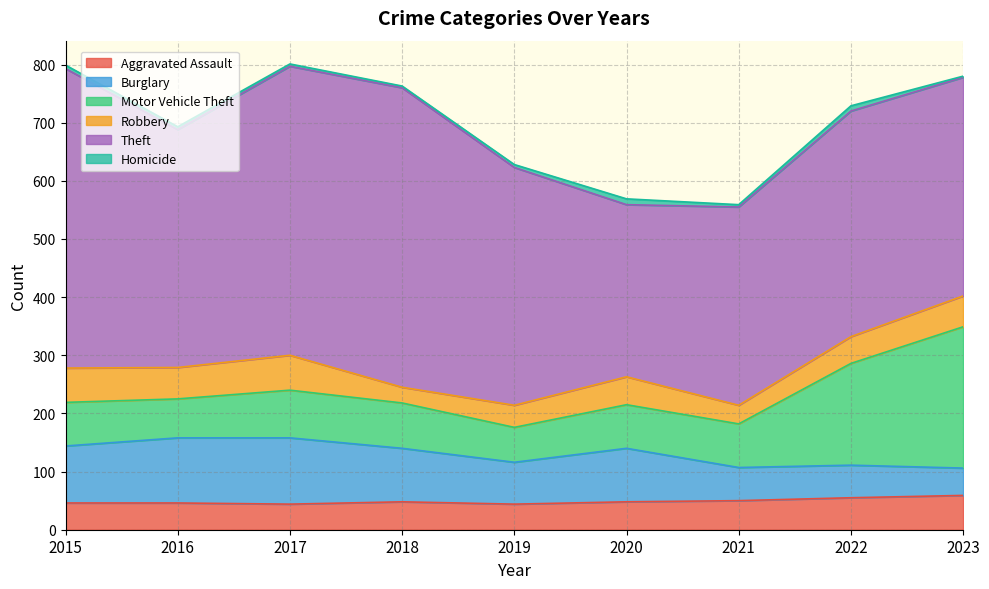

How many data points in Burglary are less than 92?

4